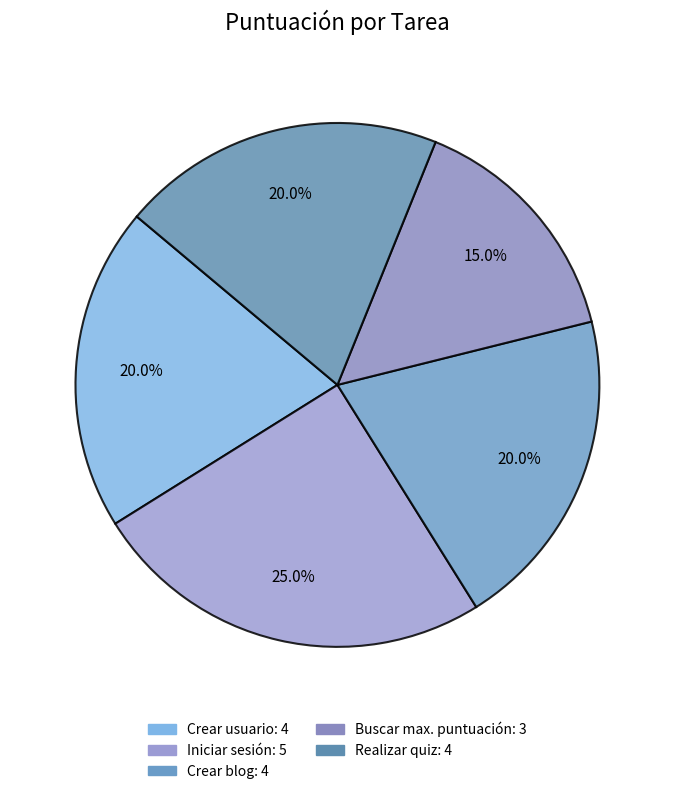

Count the number of slices in the pie.

5